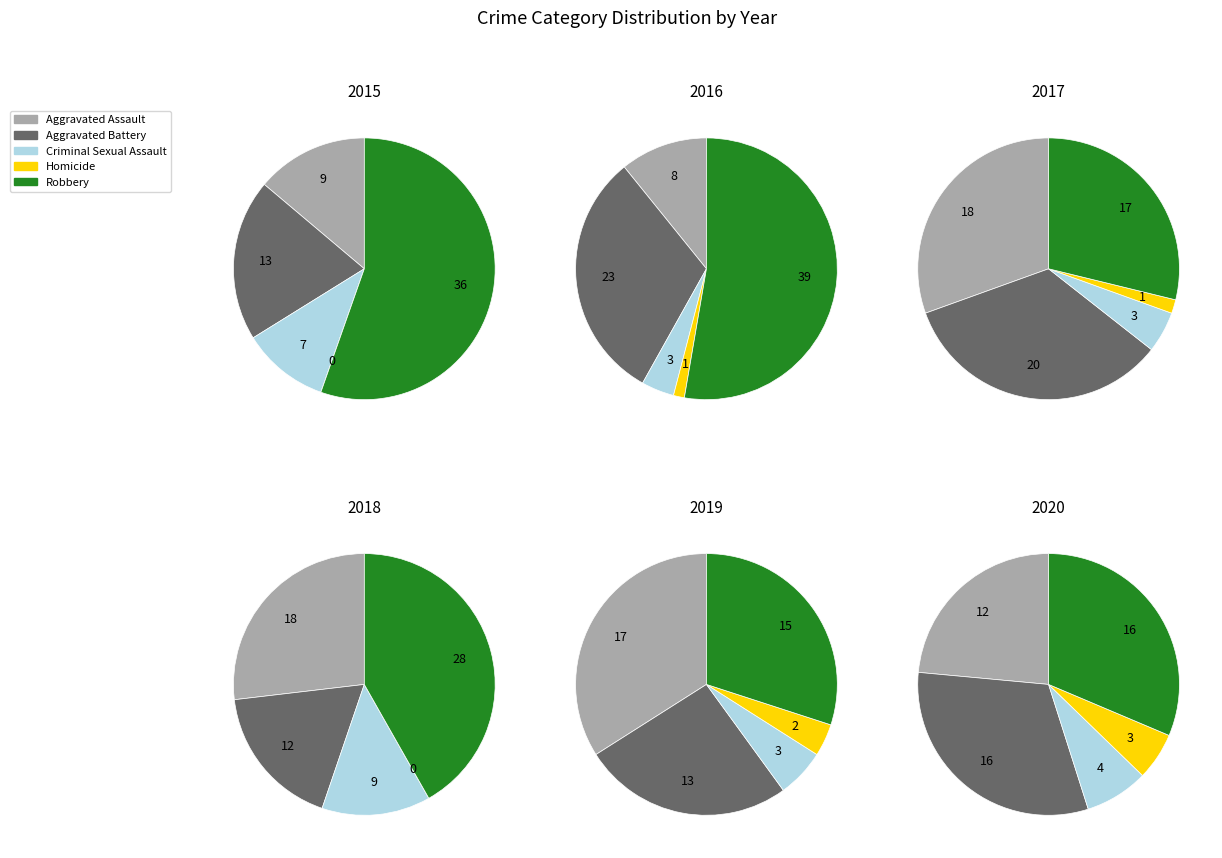

Does Homicide represent more than half of the total?

No